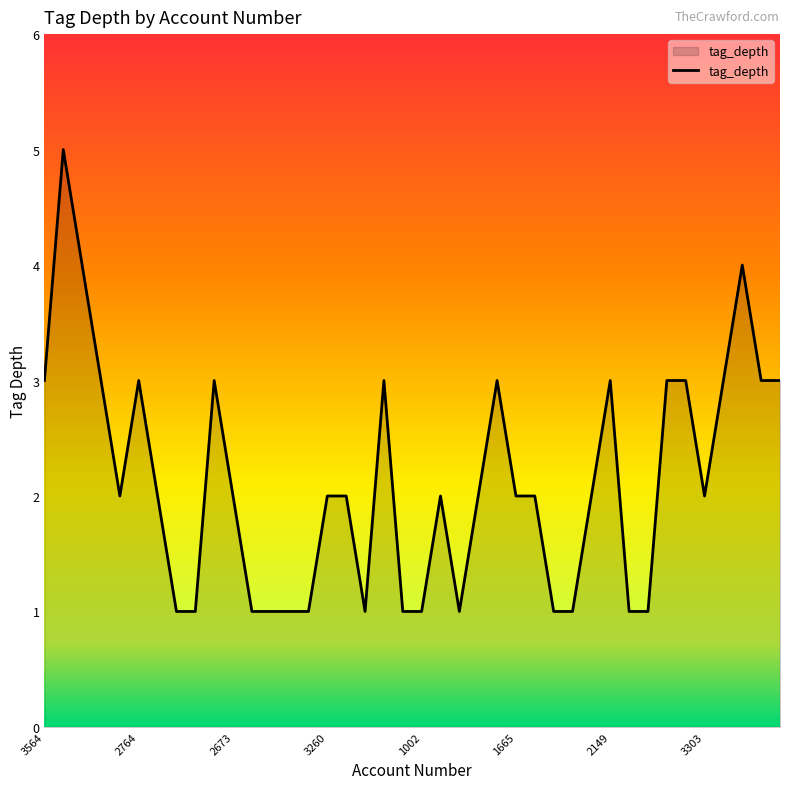

What is the difference between the maximum and minimum values?

4